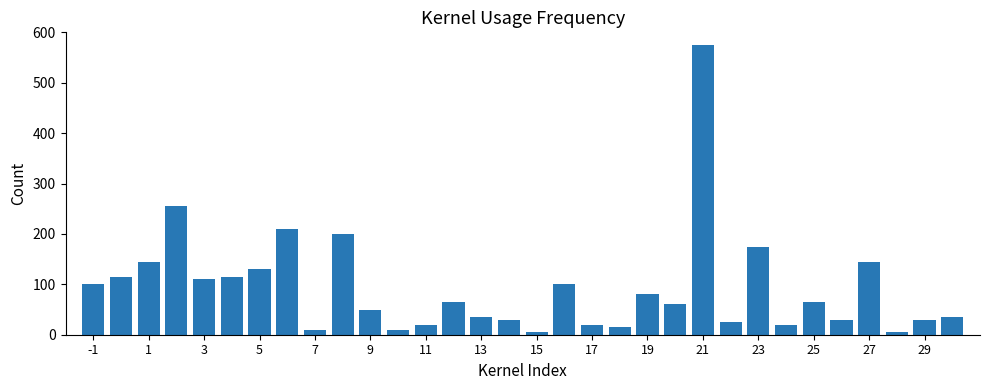

What is the average value?

93